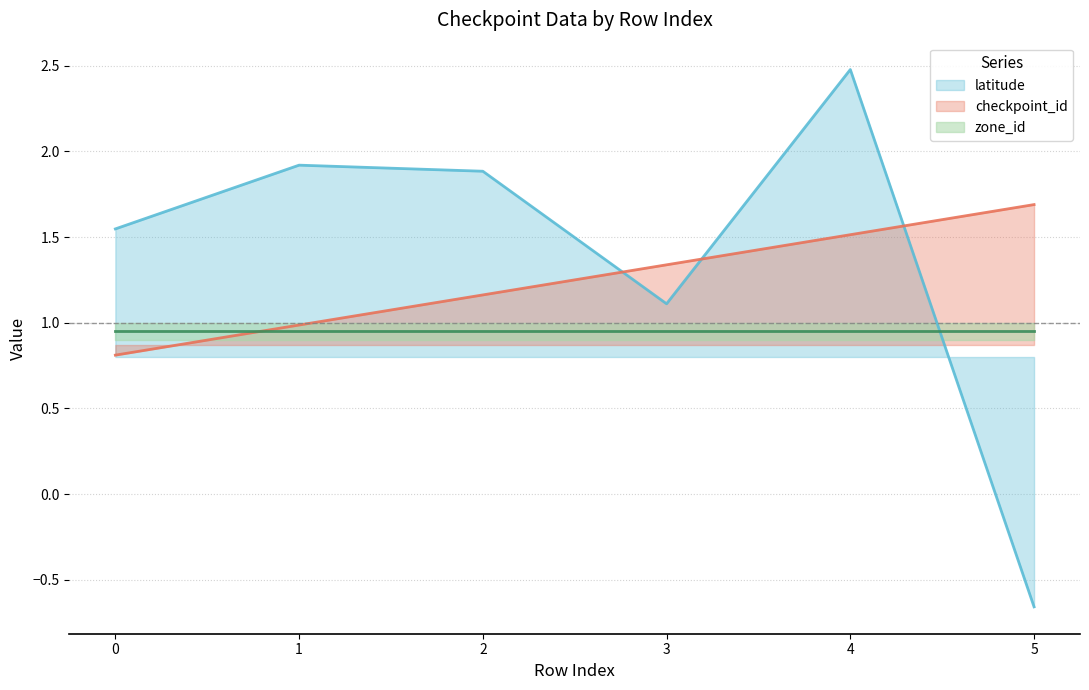

What is the average value of the checkpoint_id series?

1.2